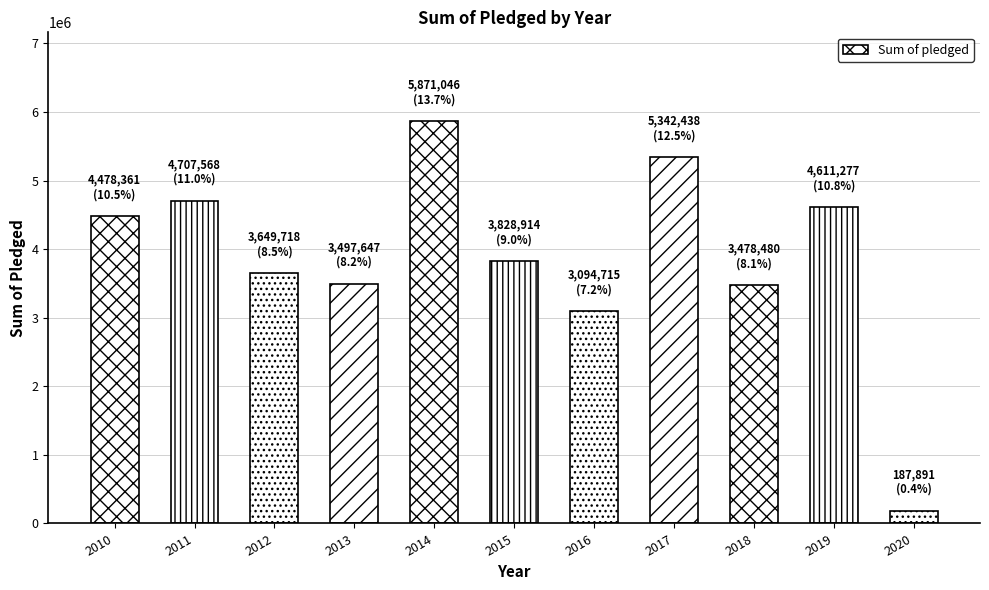

What is the smallest value displayed?

187891